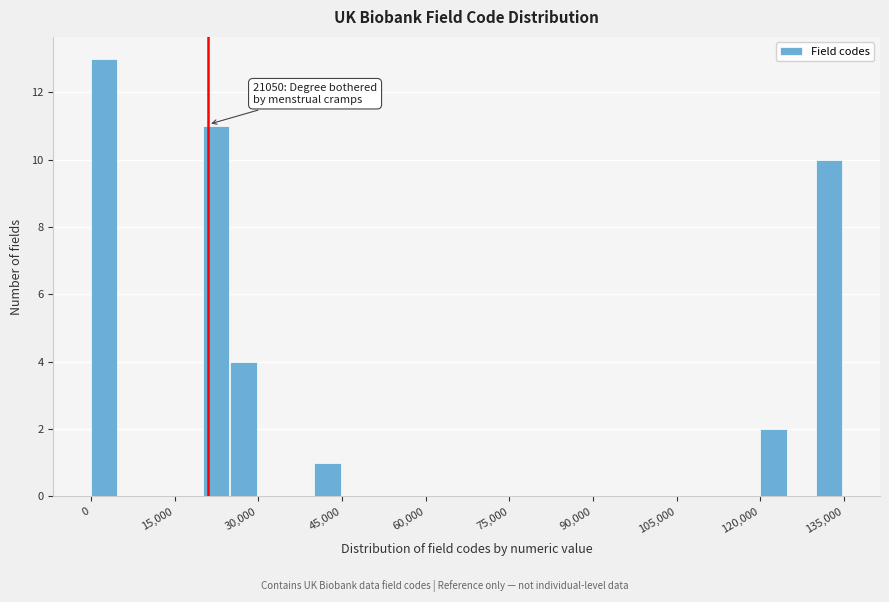

Read against the x-axis, roughly where is the centre of the tallest bar?

2000